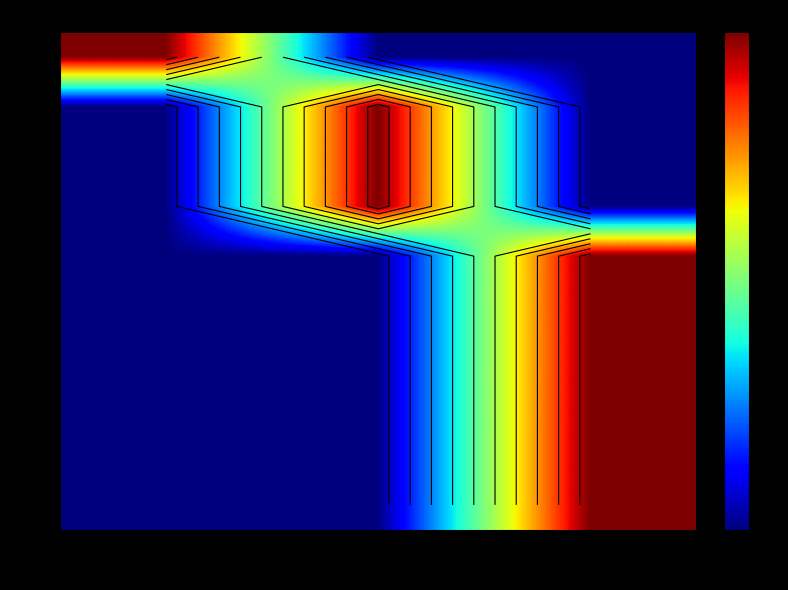

How many values in 10 are above zero?

1